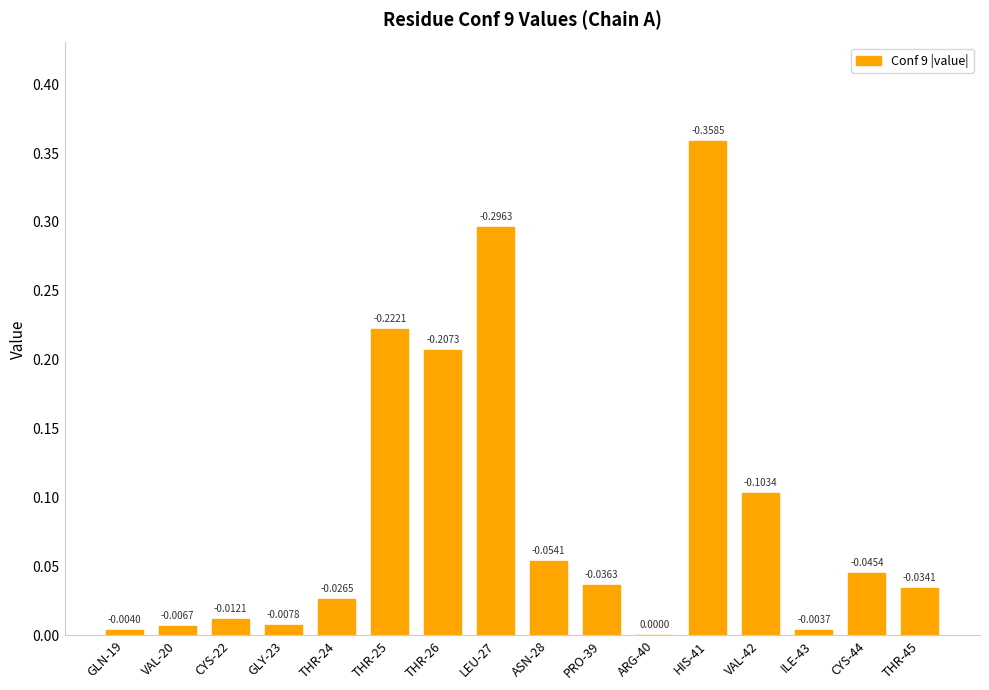

Between VAL-42 and VAL-20, which is larger?

VAL-42